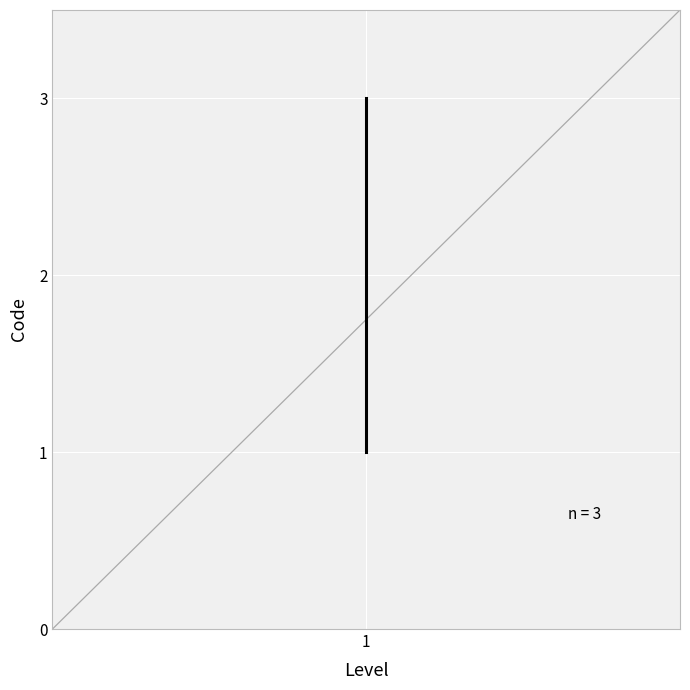

Which has a higher value, 1 or 2?

2